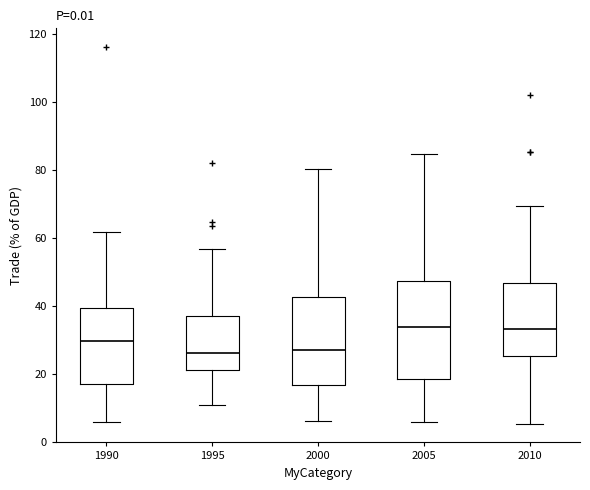

Comparing the boxes themselves (not the whiskers), which one is the tallest?

2005